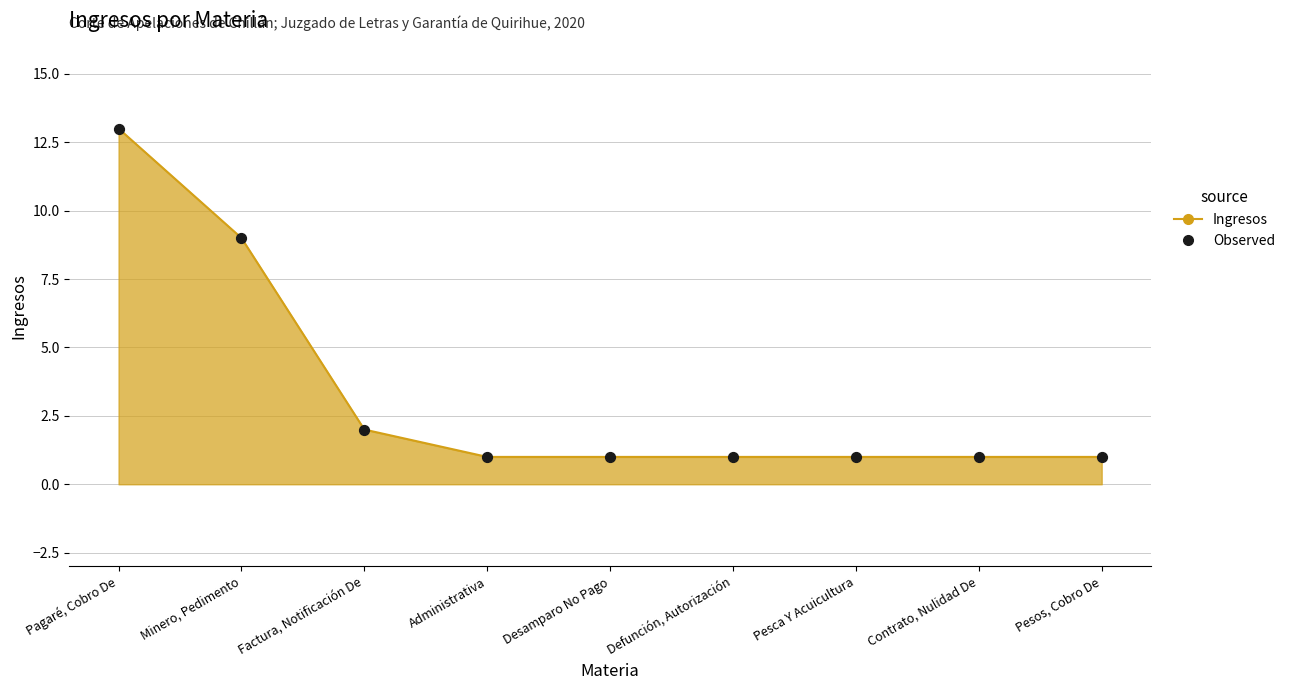

What is the change in value from Minero, Pedimento to Contrato, Nulidad De?

-8